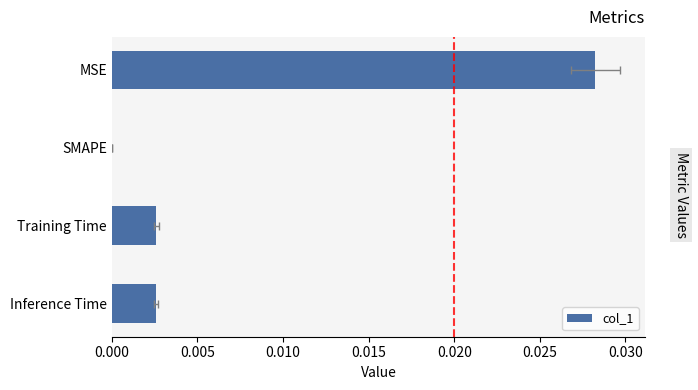

The value at Training Time is 0.0. True or false?

True